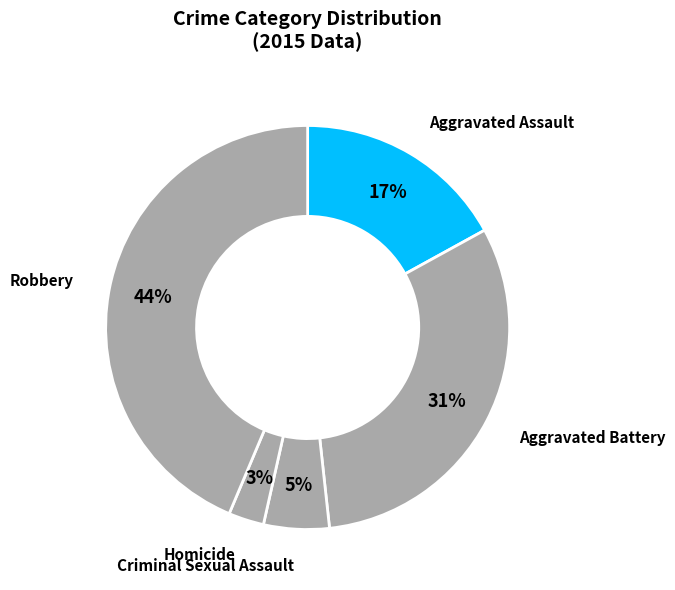

Is it true that Aggravated Battery is 31% of the pie?

True